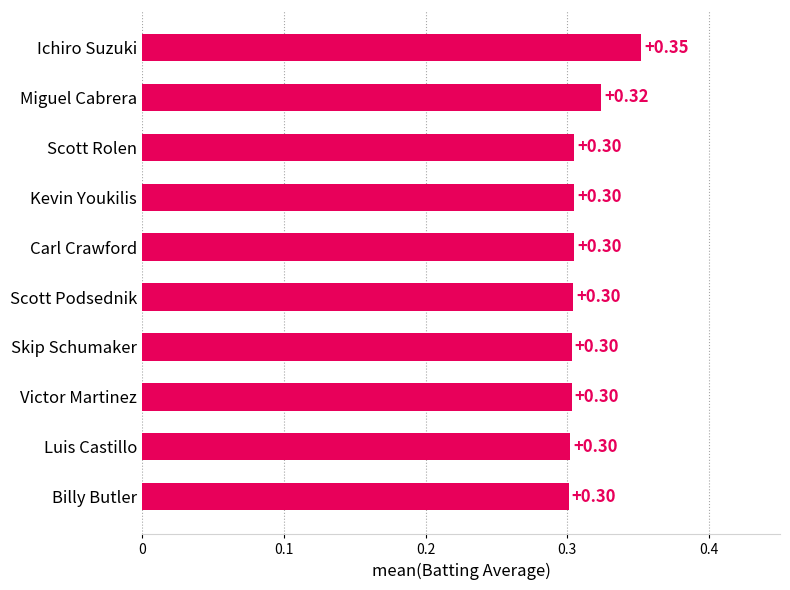

What is the sum of the values at Carl Crawford and Scott Rolen?

0.6